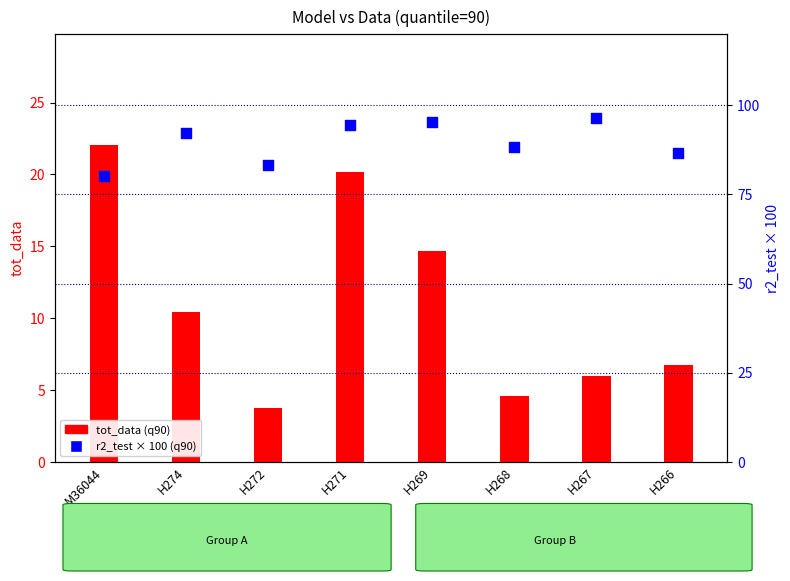

Which series has the largest total across all categories?

r2_test × 100 (q90)